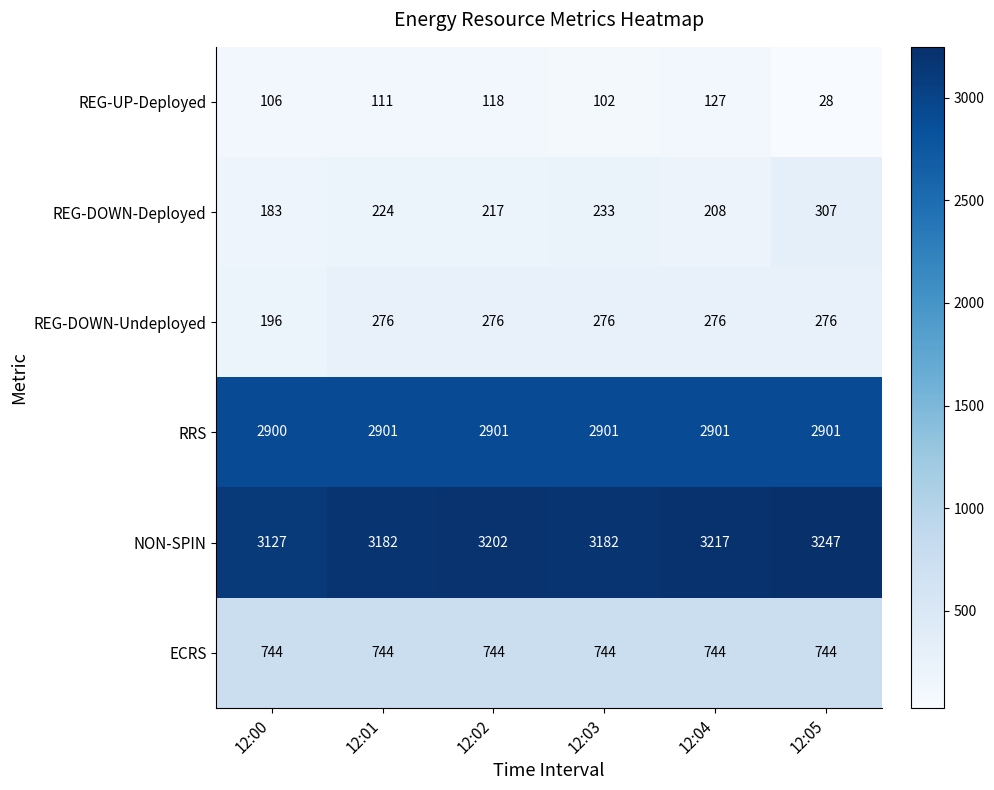

Count the number of data series in this chart.

6